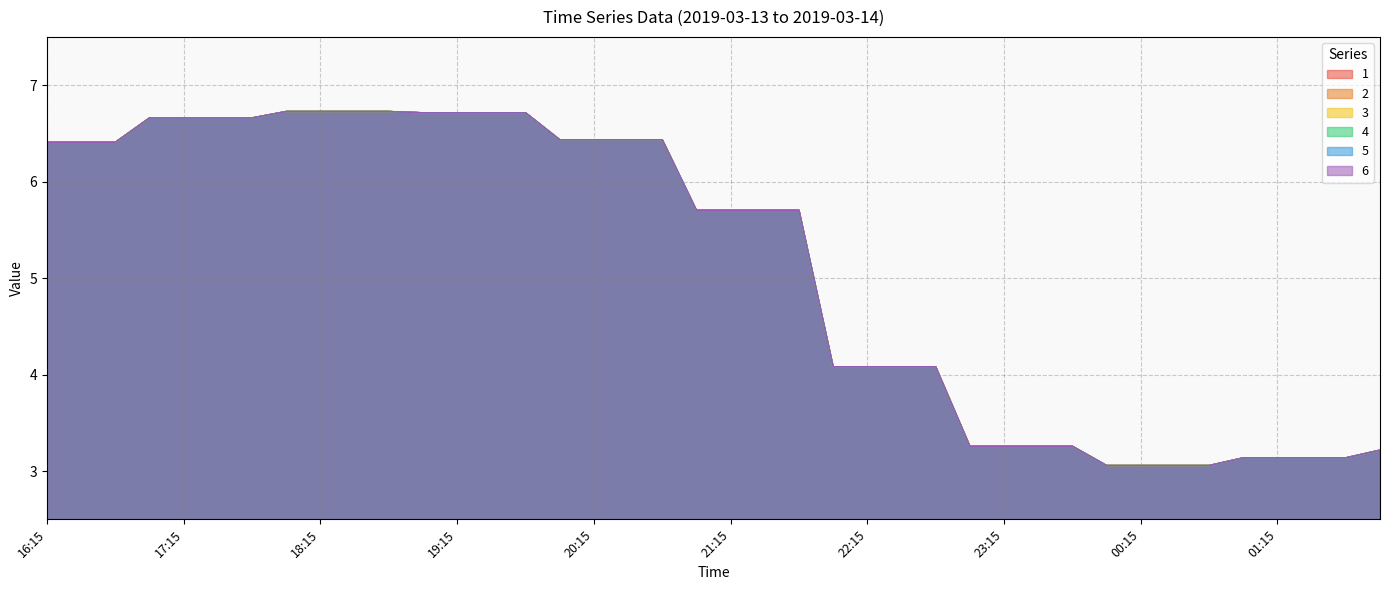

What is the difference between the maximum and second lowest values in the 3 series?

3.7